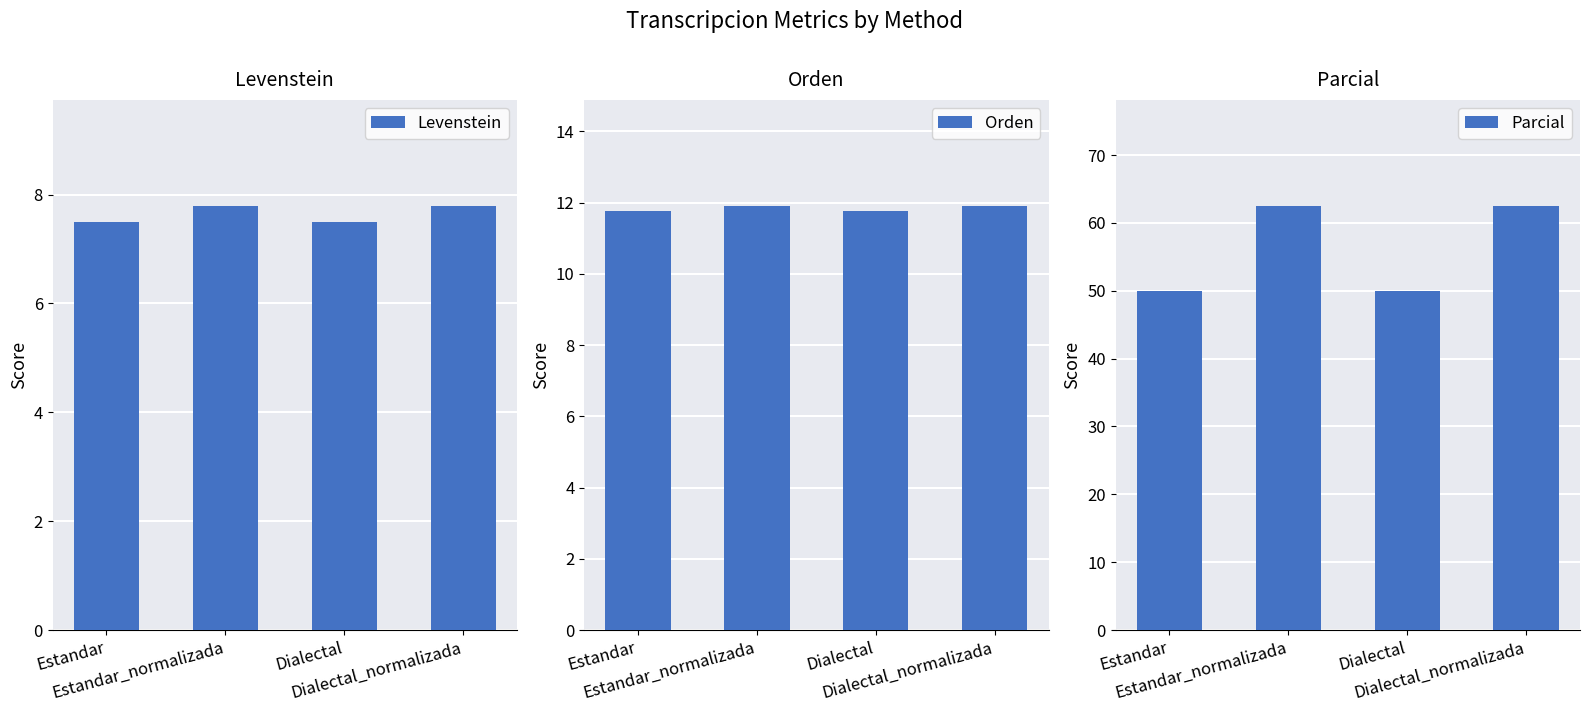

What is the label of the 3rd bar from the left?

Dialectal